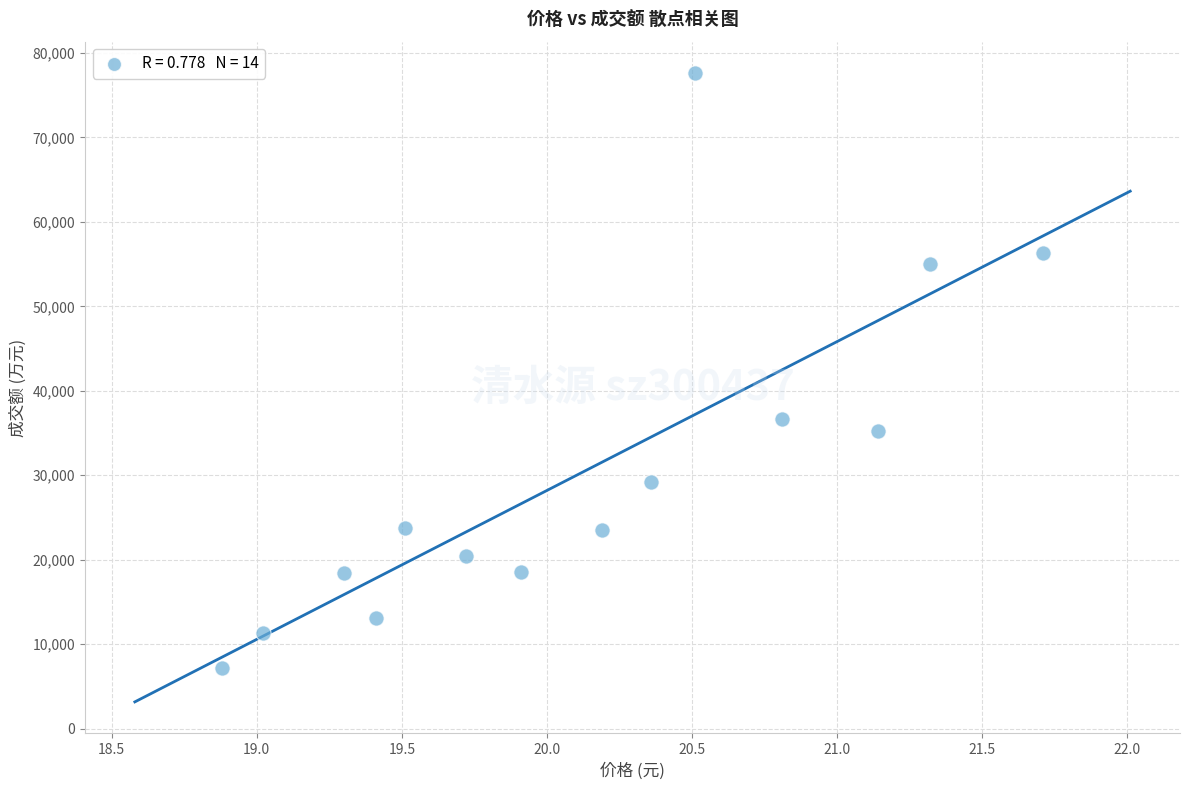

What Y value in the scatter plot is closest to 42424?

36652